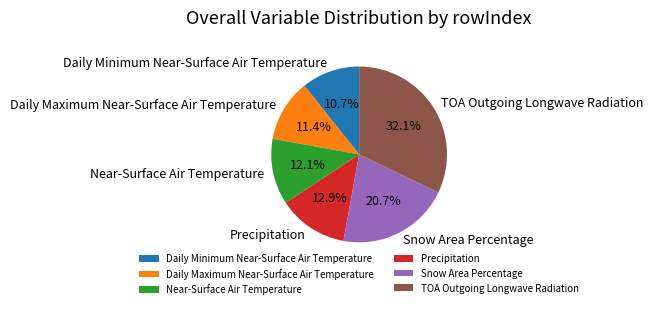

Count the number of slices in the pie.

6